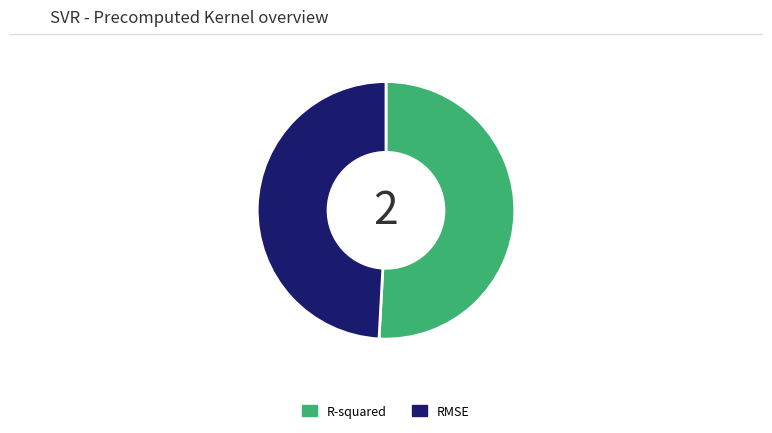

Is there a majority slice in this chart?

Yes